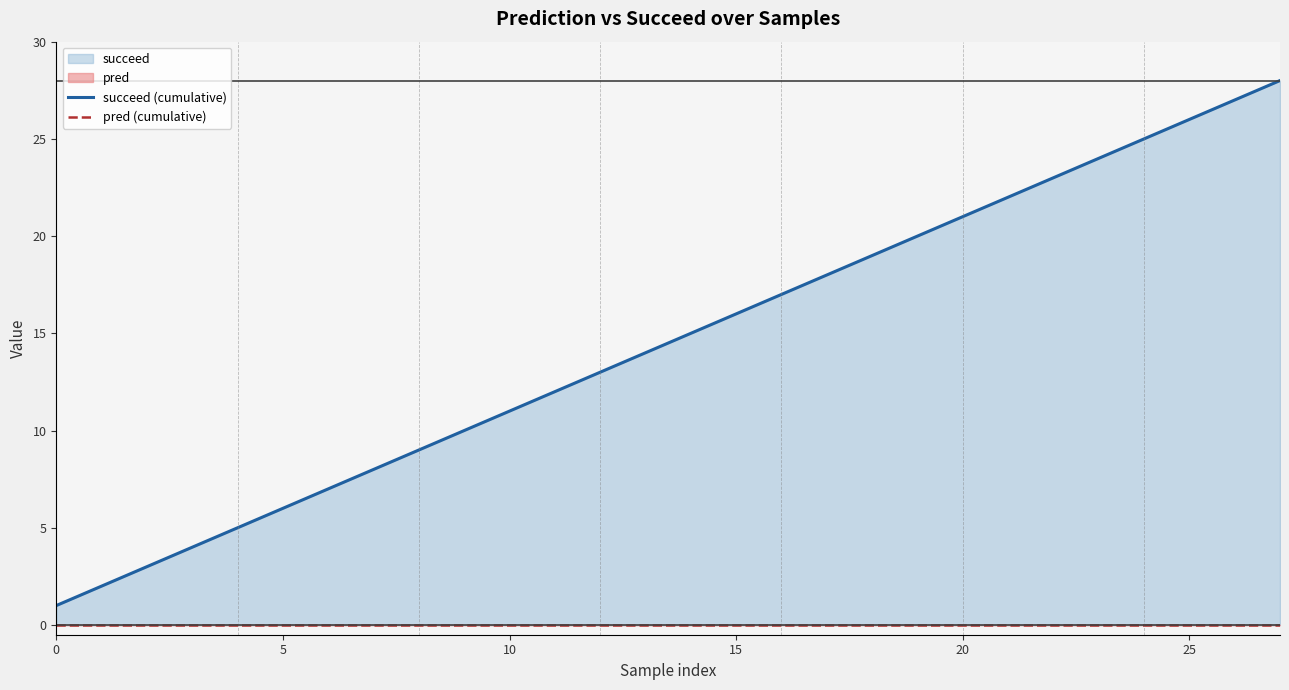

At which category does the chart reach its peak across all series?

27